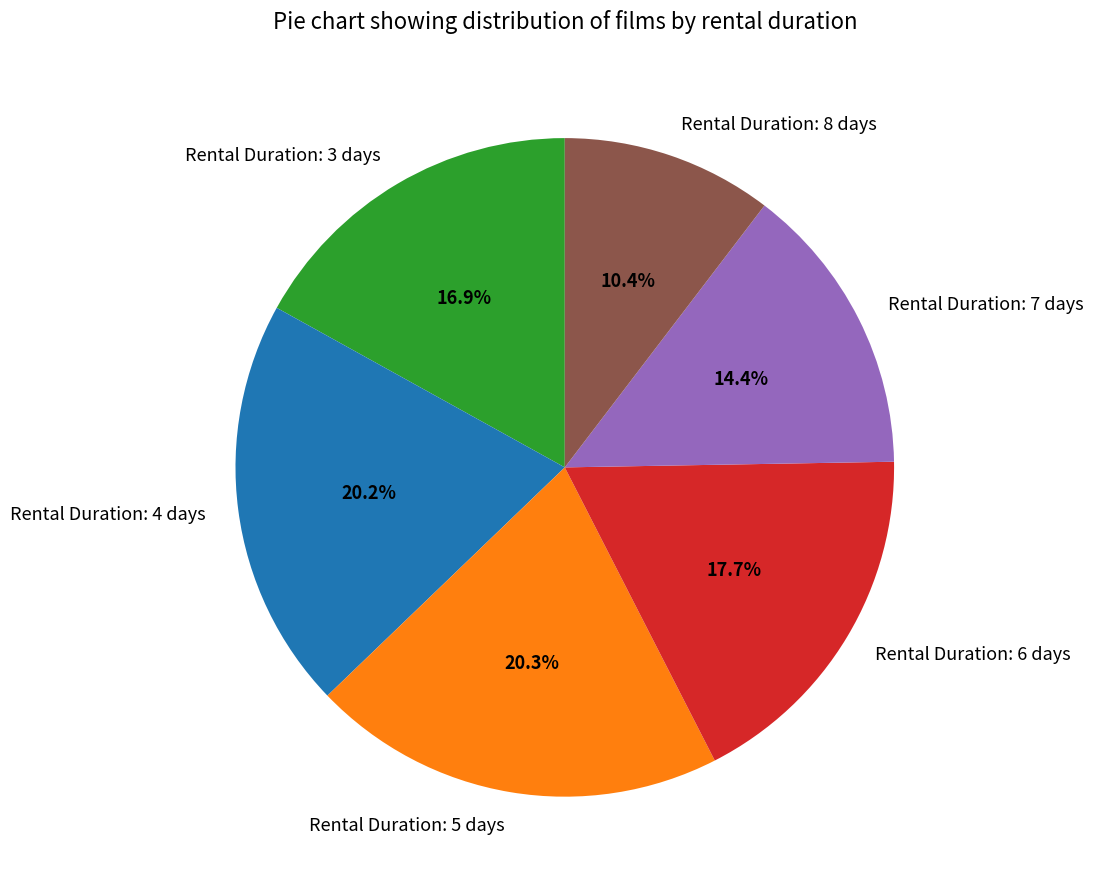

Does Rental Duration: 8 days account for over 50% of the chart?

No